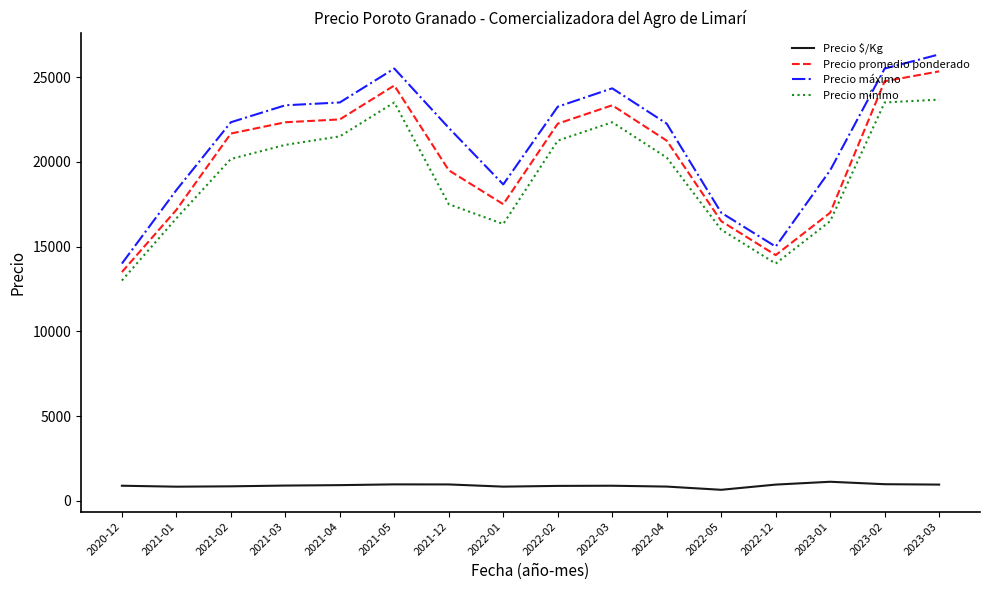

The value of Precio promedio ponderado at 2021-05 is 41766. True or false?

False